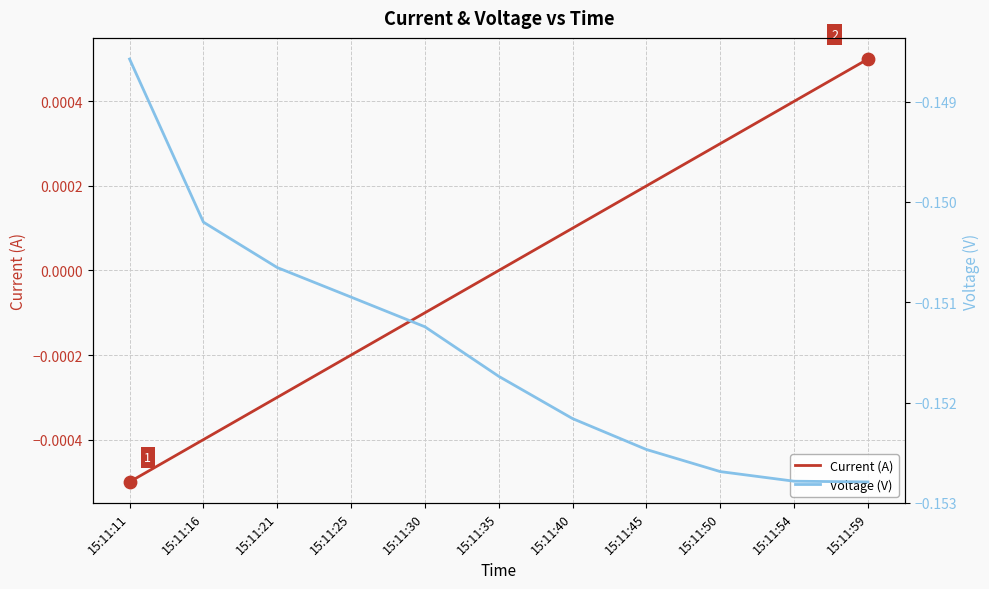

Which series has the widest spread of Y values?

Voltage (V)